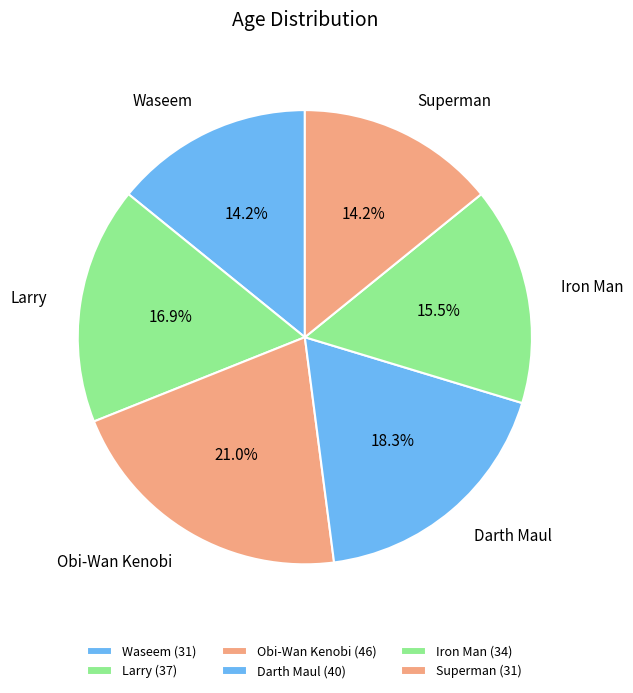

What percentage do Superman and Iron Man together represent?

29.7%